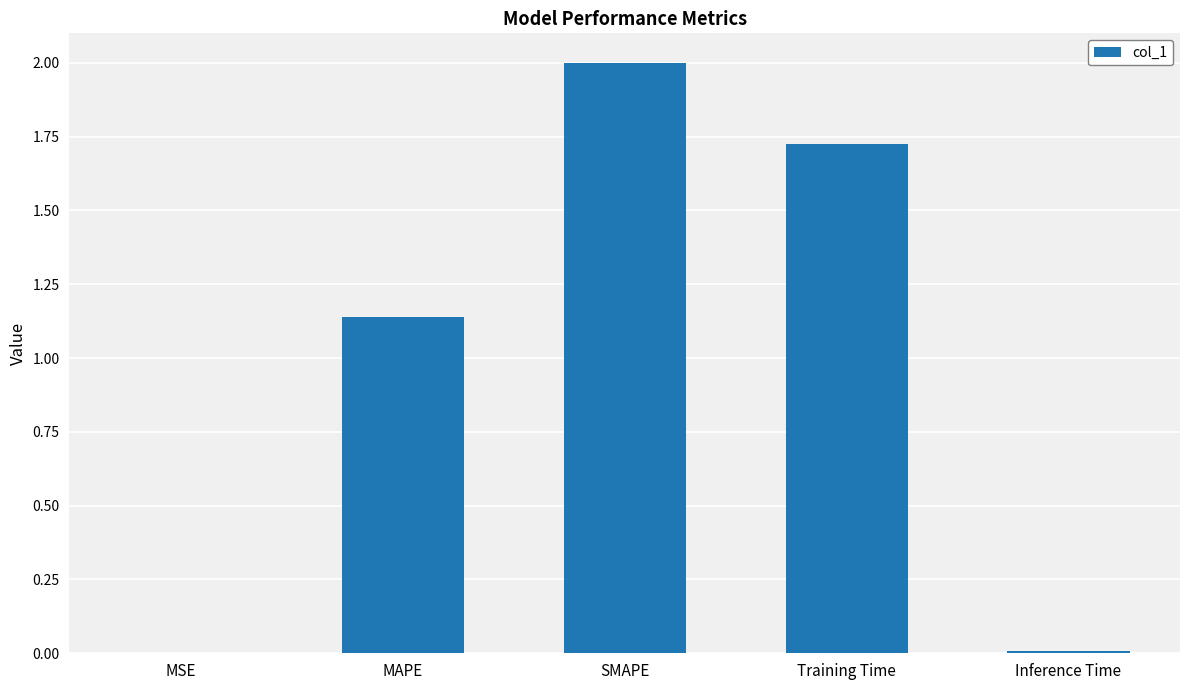

What is the change in value from MSE to MAPE?

+1.1